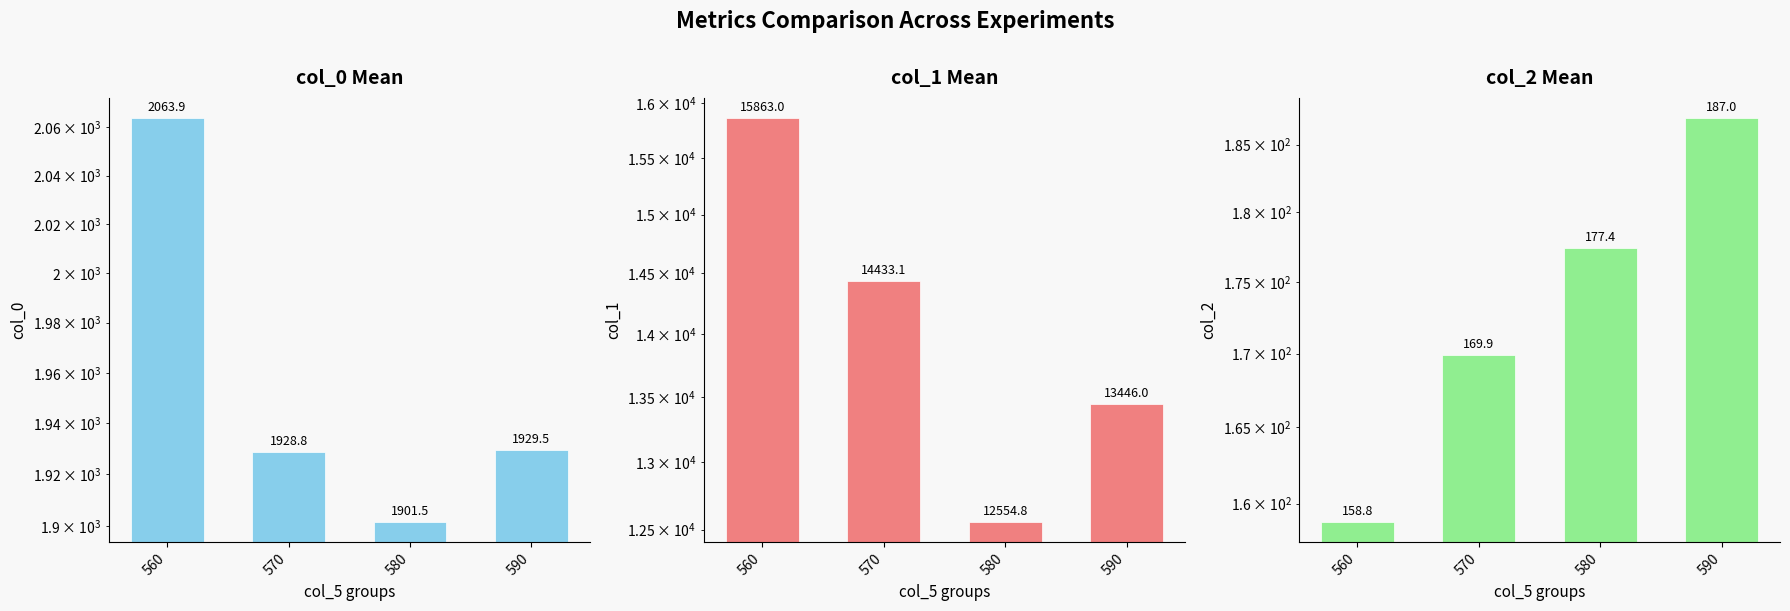

Which category has the lowest value across all series?

560